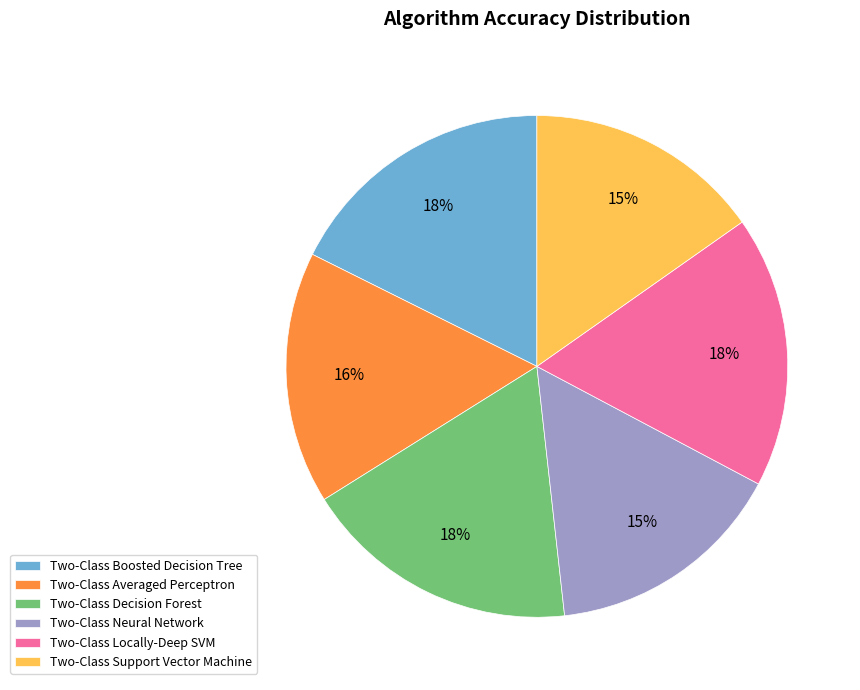

Is the sum of Two-Class Support Vector Machine and Two-Class Boosted Decision Tree greater than half?

No